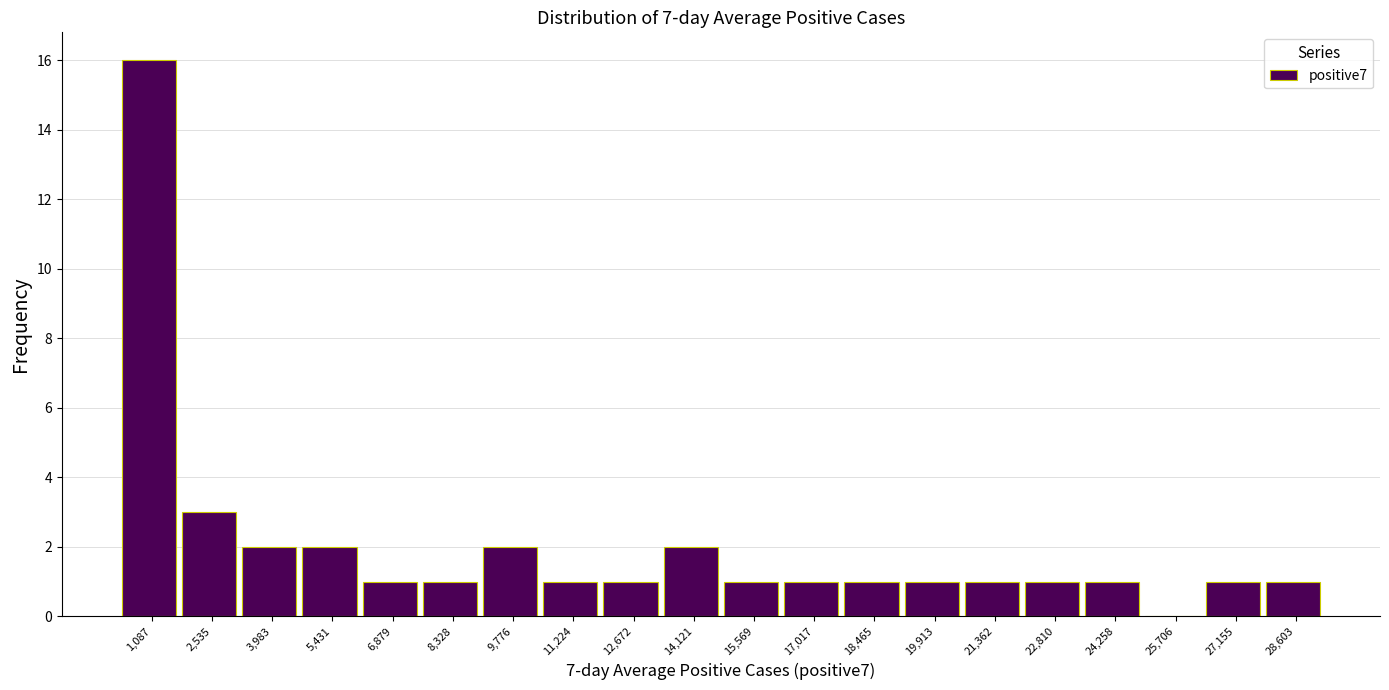

Reading left to right, list every bar in this chart as the range it spans on the x-axis followed by its height. Neither the bar edges nor the heights are printed on the chart, so give them approximately, as read against the axes.

400 to 1800: 16
1800 to 3200: 3
3200 to 4800: 2
4800 to 6200: 2
6200 to 7600: 1
7600 to 9000: 1
9000 to 10600: 2
10600 to 12000: 1
12000 to 13400: 1
13400 to 14800: 2
14800 to 16200: 1
16200 to 17800: 1
17800 to 19200: 1
19200 to 20600: 1
20600 to 22000: 1
22000 to 23600: 1
23600 to 25000: 1
25000 to 26400: 0
26400 to 27800: 1
27800 to 29400: 1